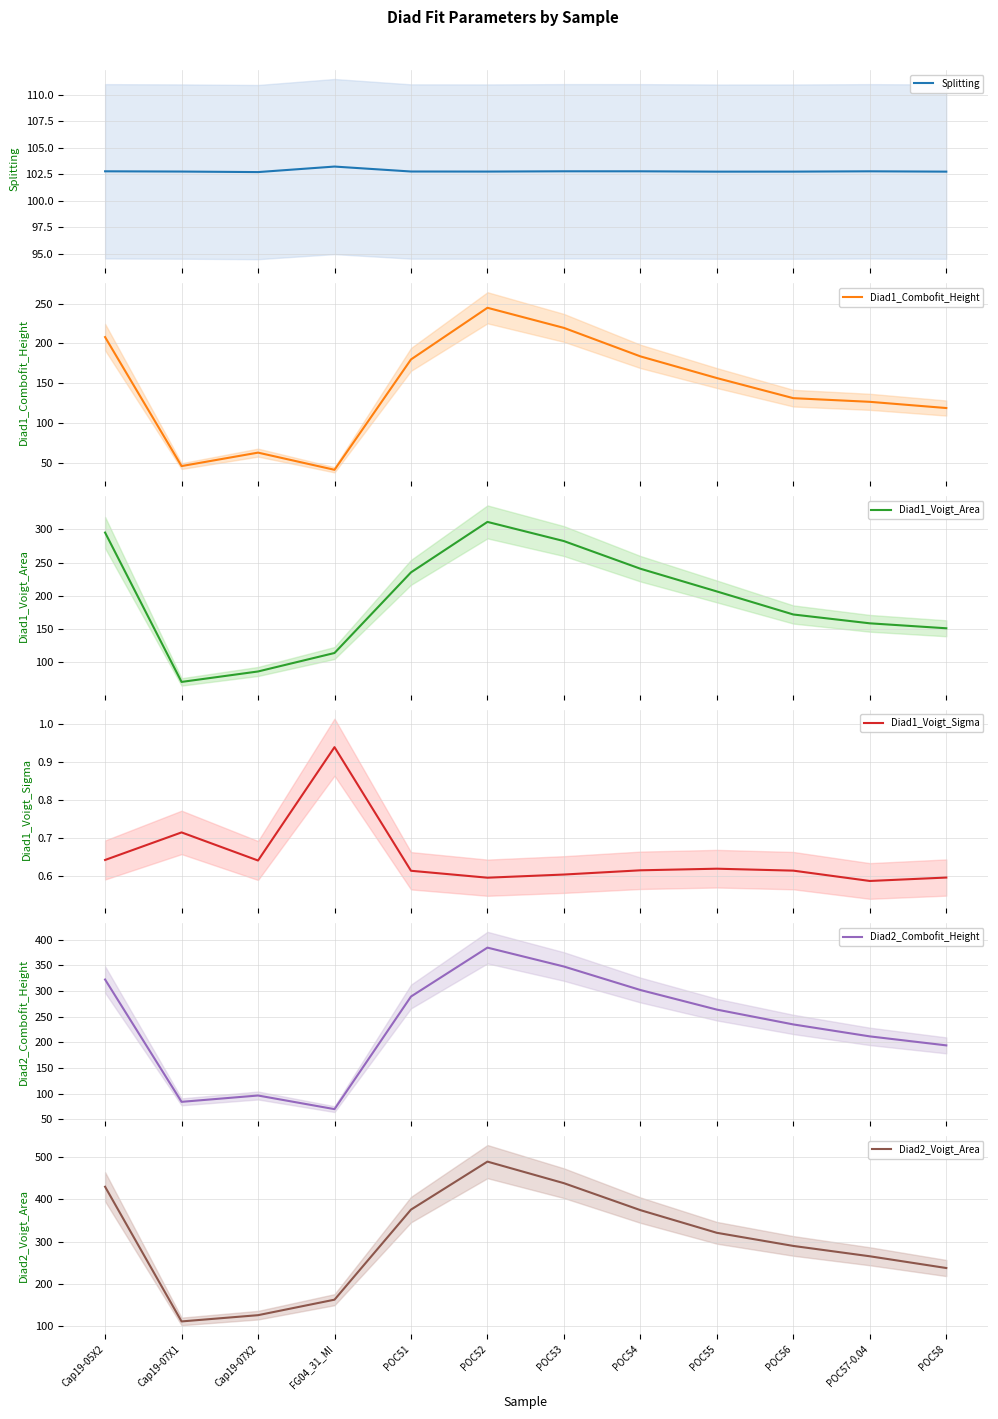

Does the chart display data point markers on the line(s)?

No